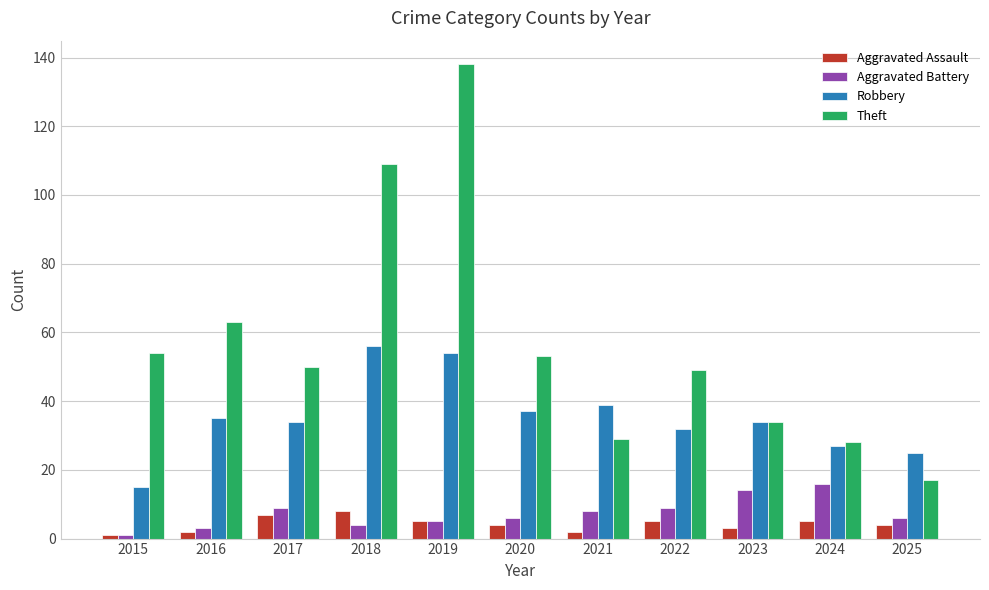

At which label is Theft closest to 77?

2016